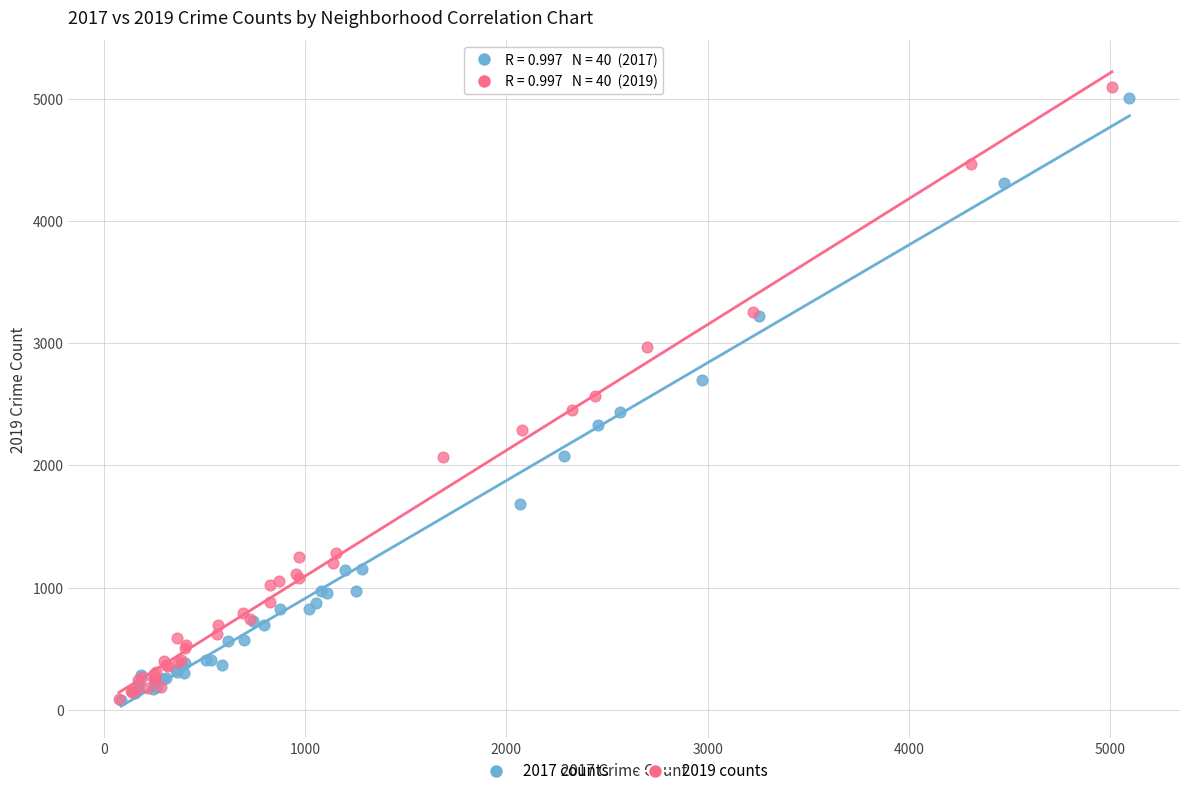

Which series has the largest Y range (max minus min)?

2019 counts